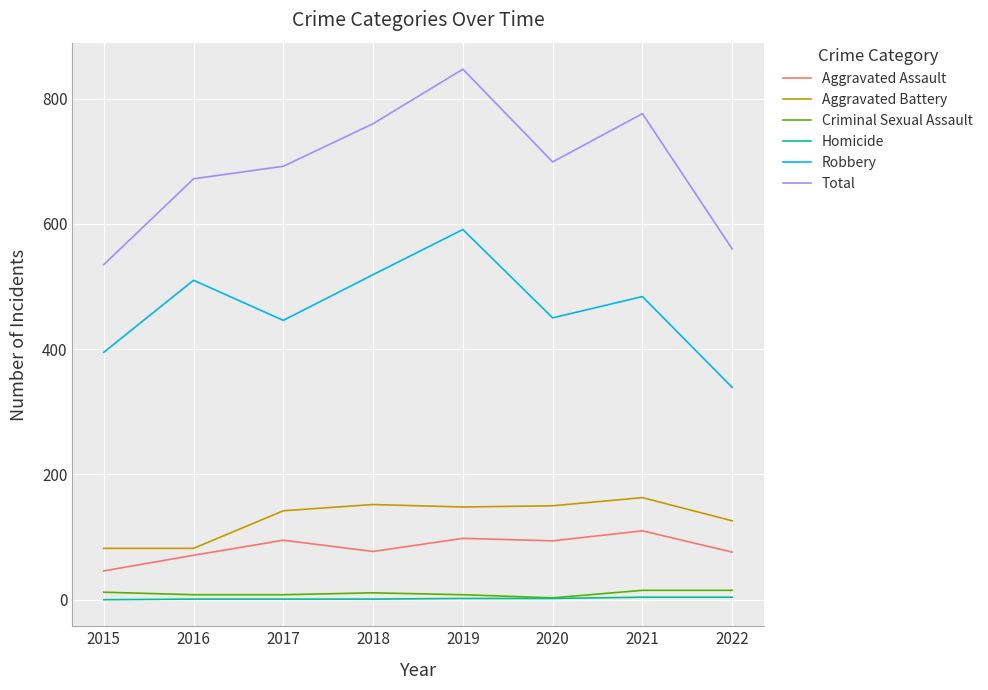

The Aggravated Assault series shows 29 at 2022. True or false?

False